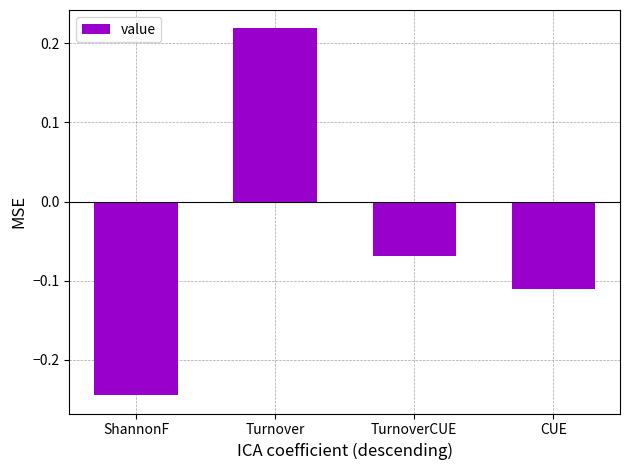

What is the label of the 2nd bar from the left?

Turnover